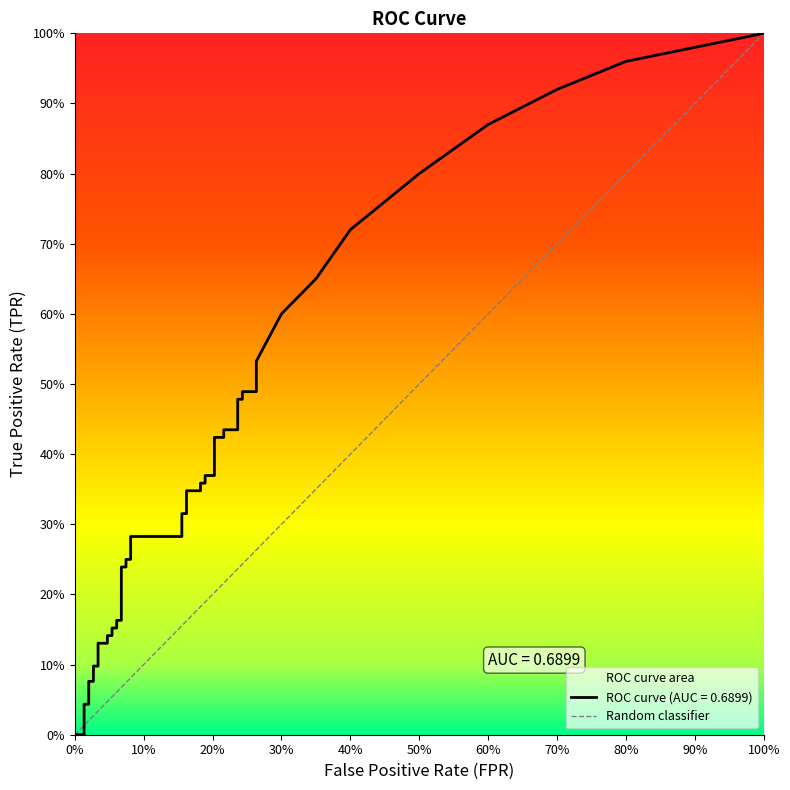

At how many categories does at least one series exceed 0?

39